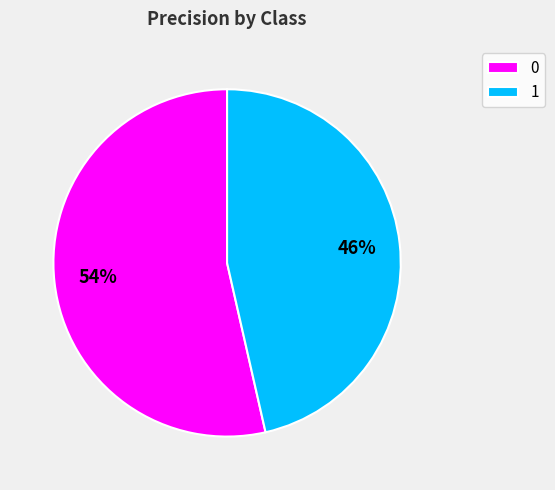

How many slices are in this pie chart?

2